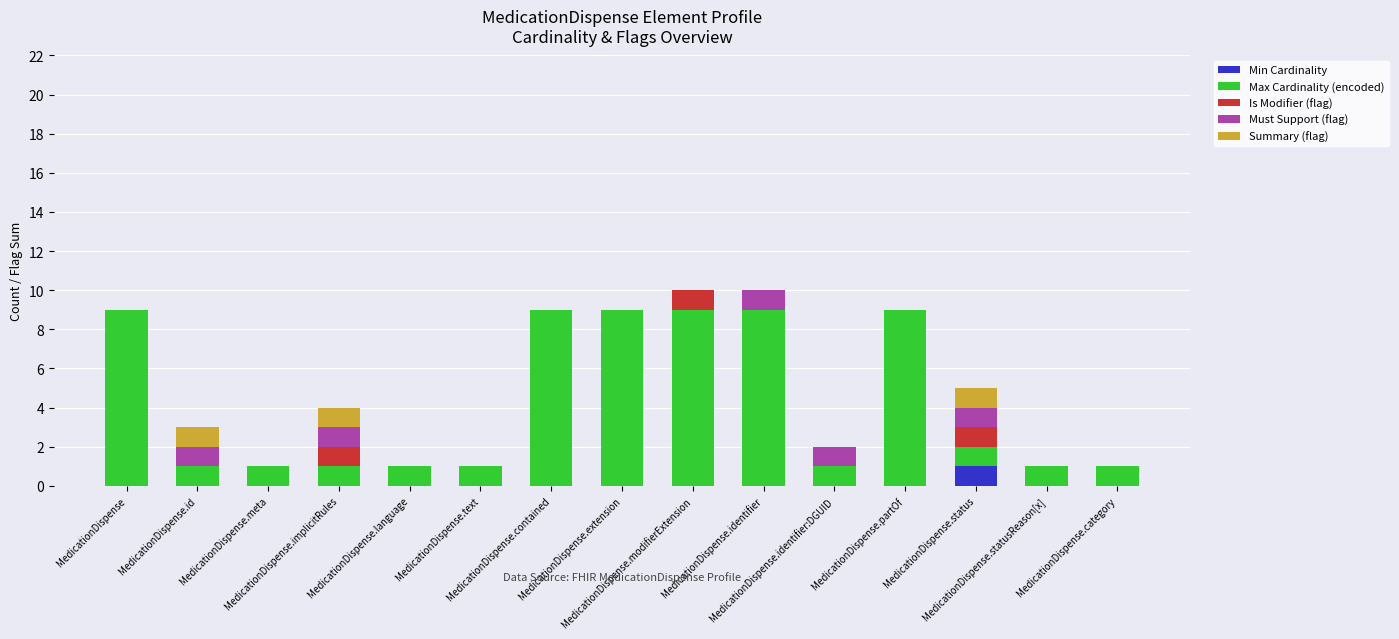

Does the chart contain stacked bars?

Yes